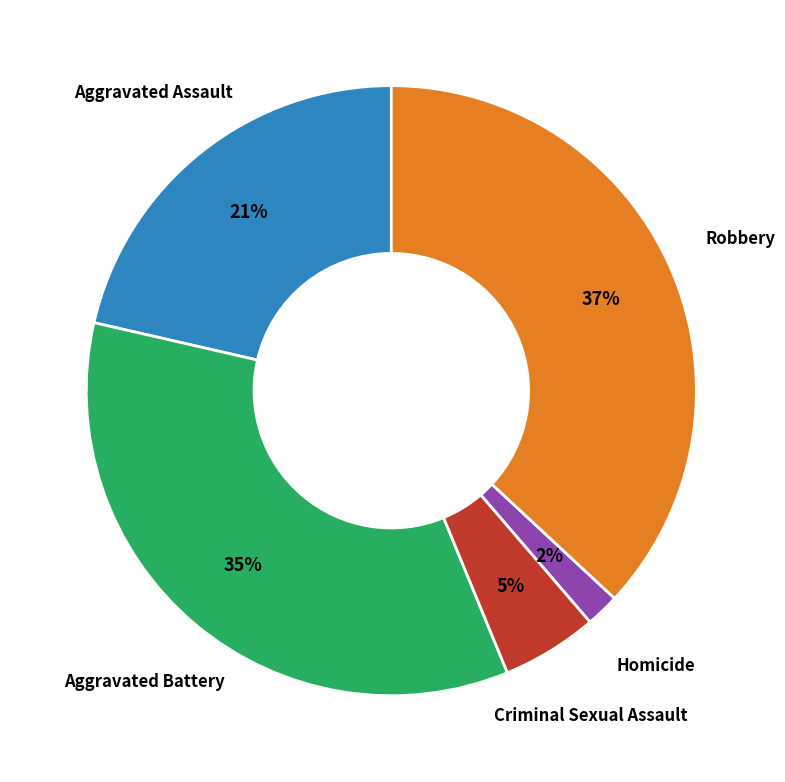

Combined, do Aggravated Battery and Robbery account for over 50%?

Yes